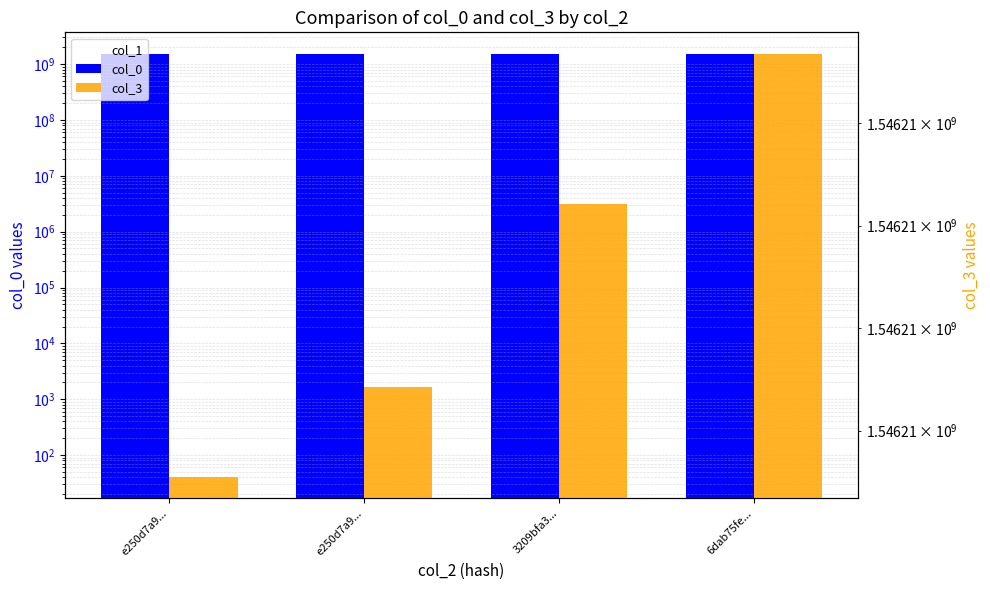

What is the difference between the second highest and minimum values in the col_3 series?

53.3